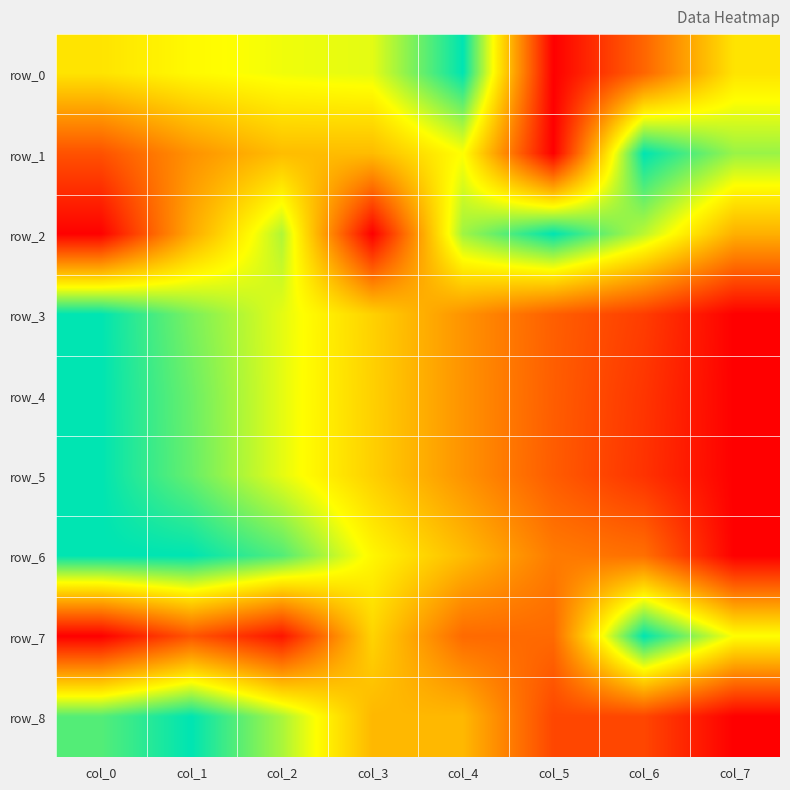

How many row_5 values are between 0 and 1?

8